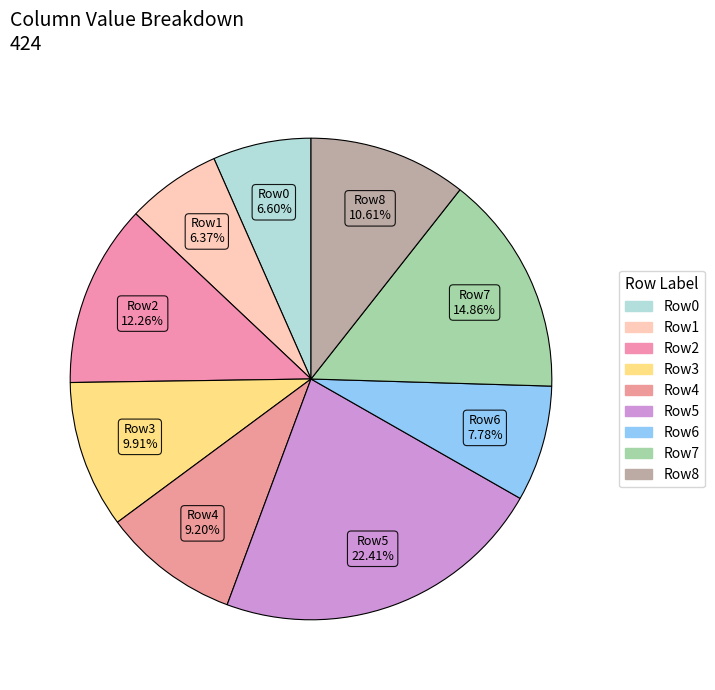

Is Row0 the majority of the pie?

No